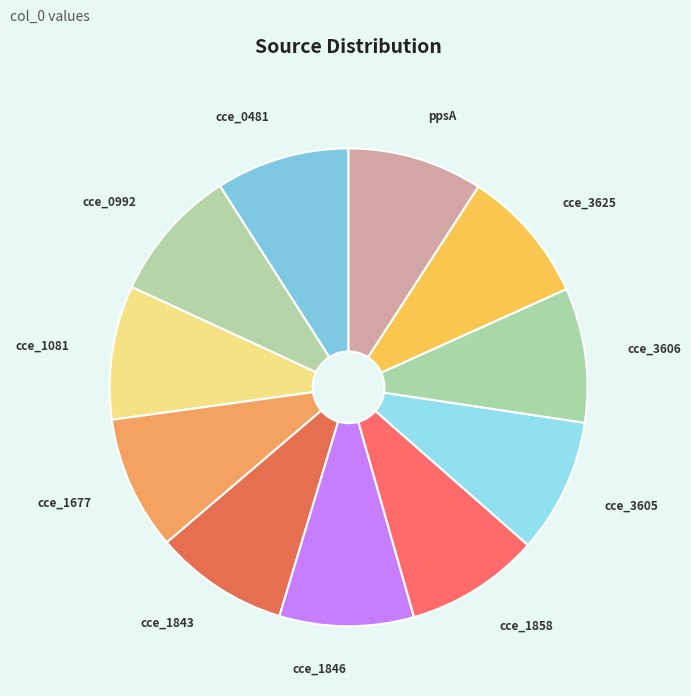

How many slices are in this pie chart?

11